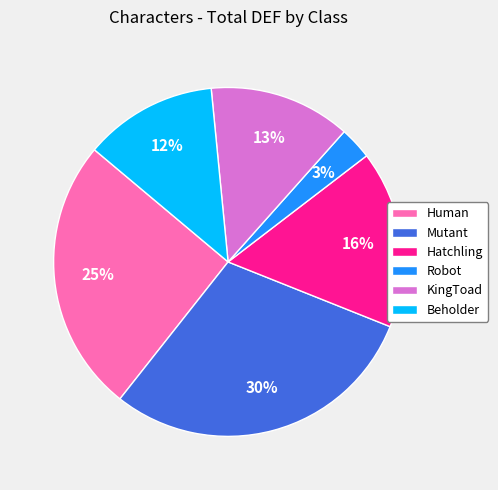

Combined, do Human and Robot account for over 50%?

No